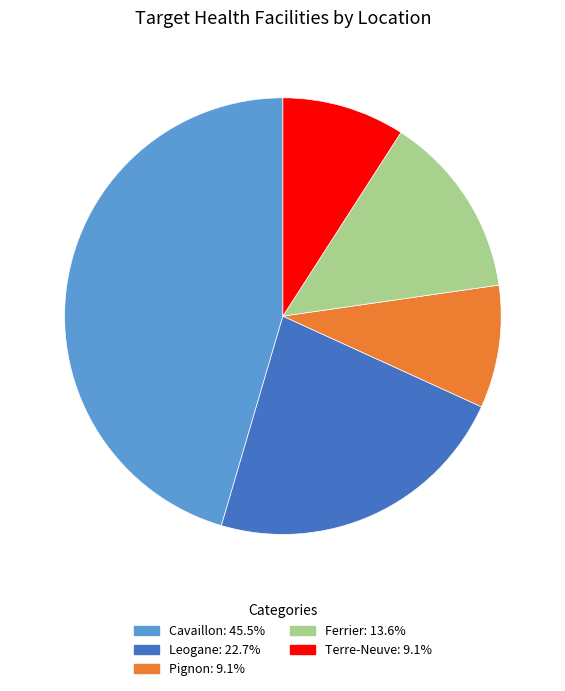

How many segments does this pie chart have?

5